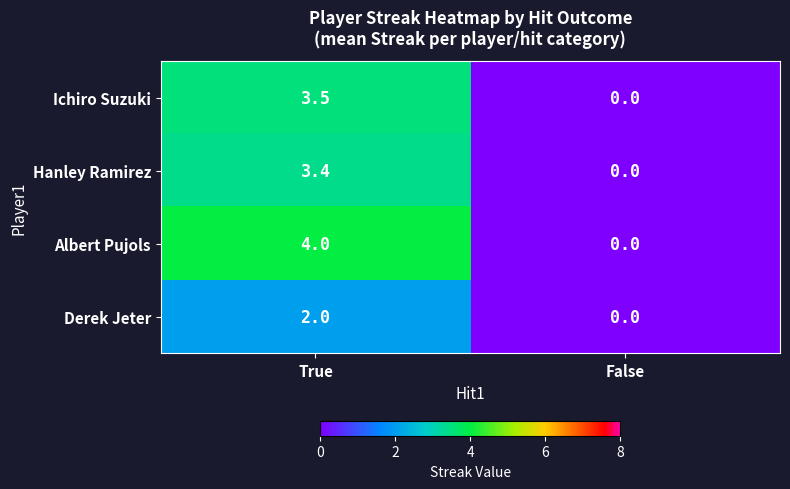

Count the number of data series in this chart.

4